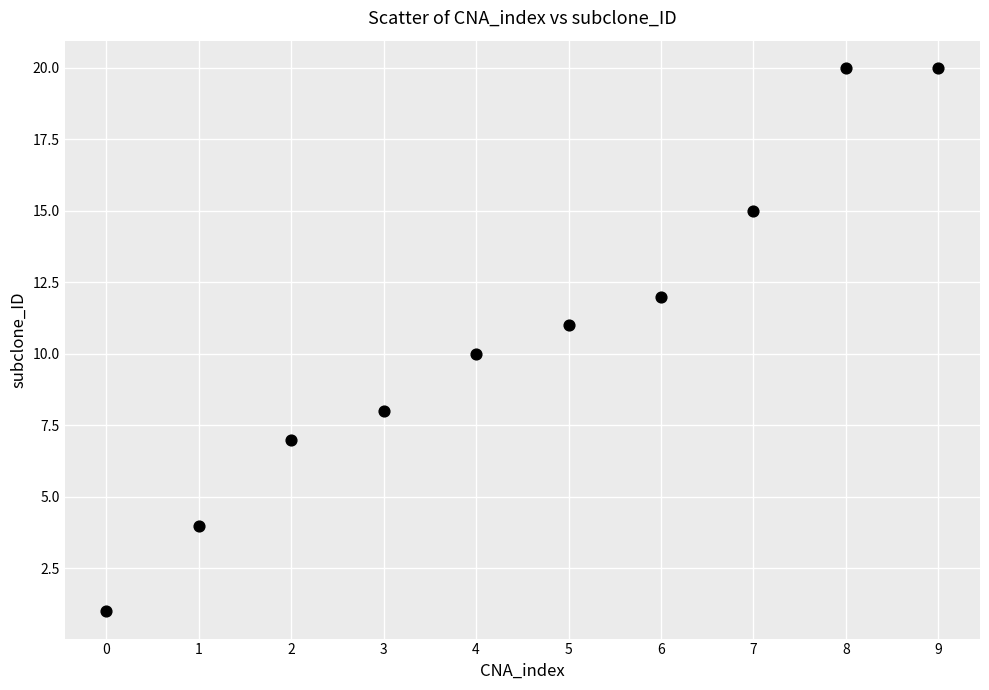

What is the range of Y values (max minus min)?

19